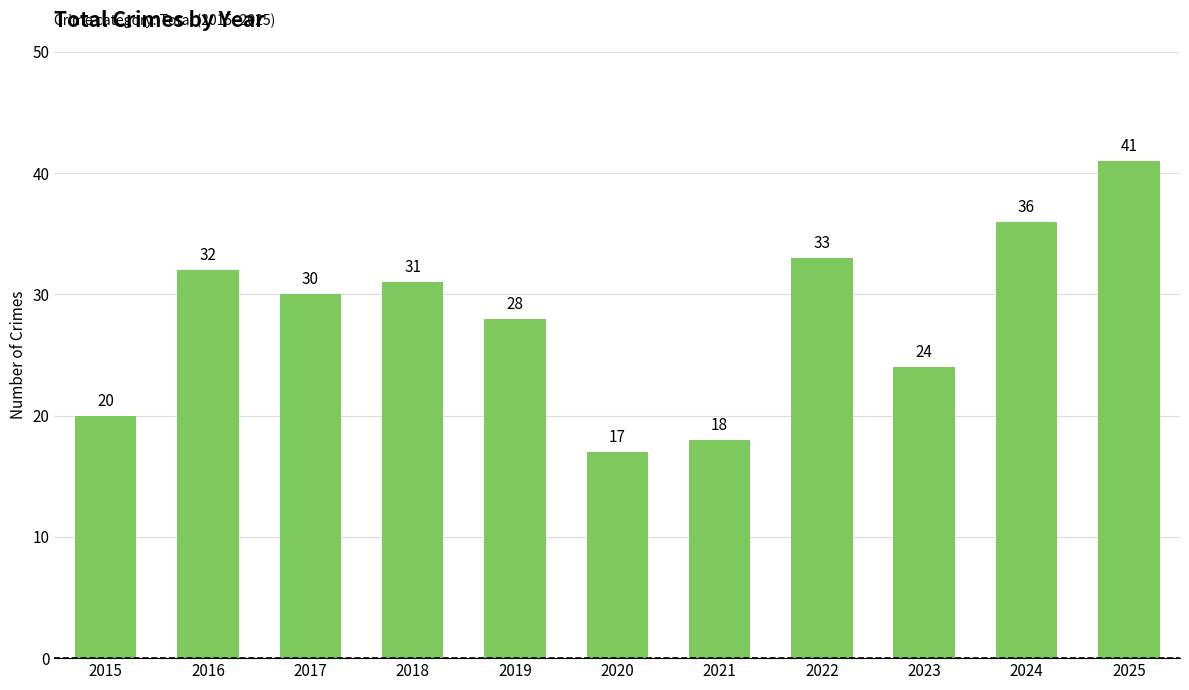

How many data points does each series have?

11